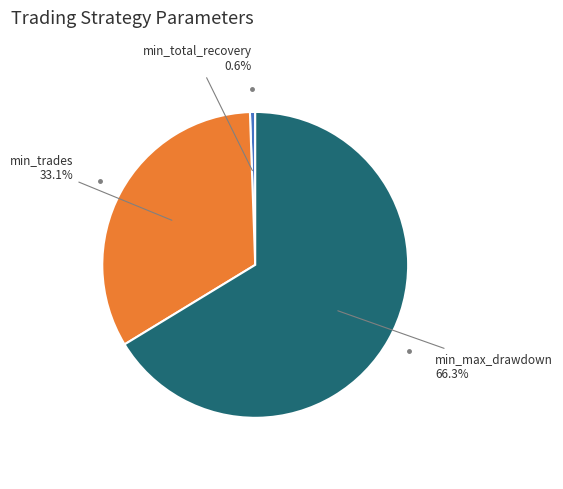

Is there a majority slice in this chart?

Yes